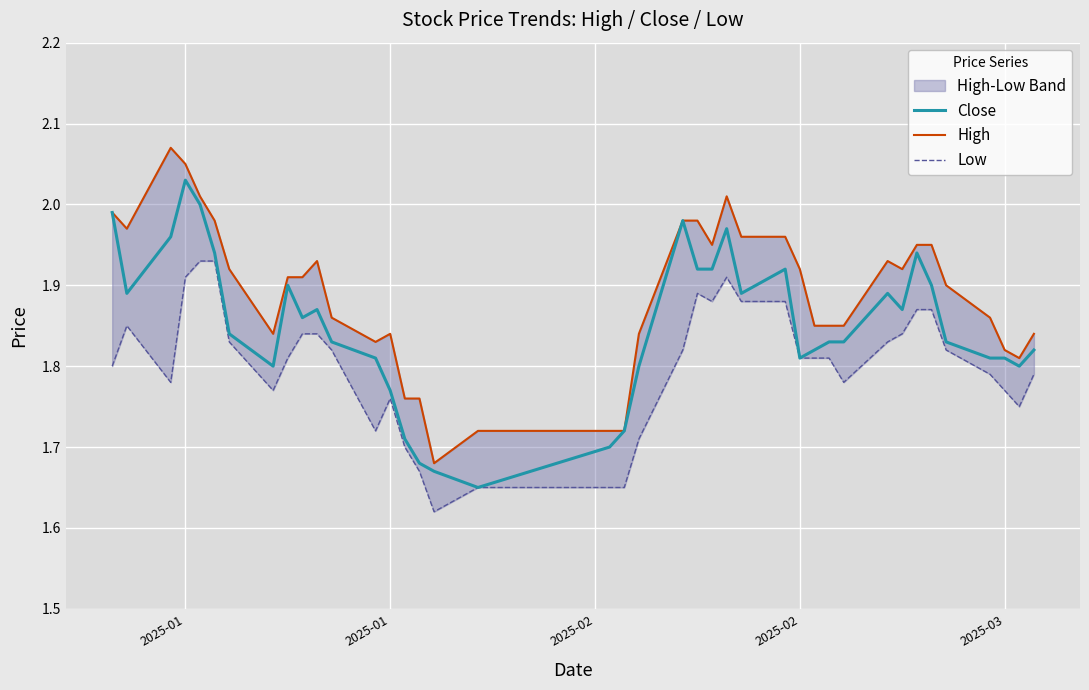

True or false: High and Close cross at least once.

False